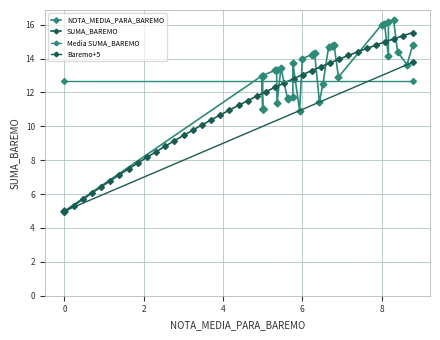

What is the sum of all NOTA_MEDIA_PARA_BAREMO values?

228.3